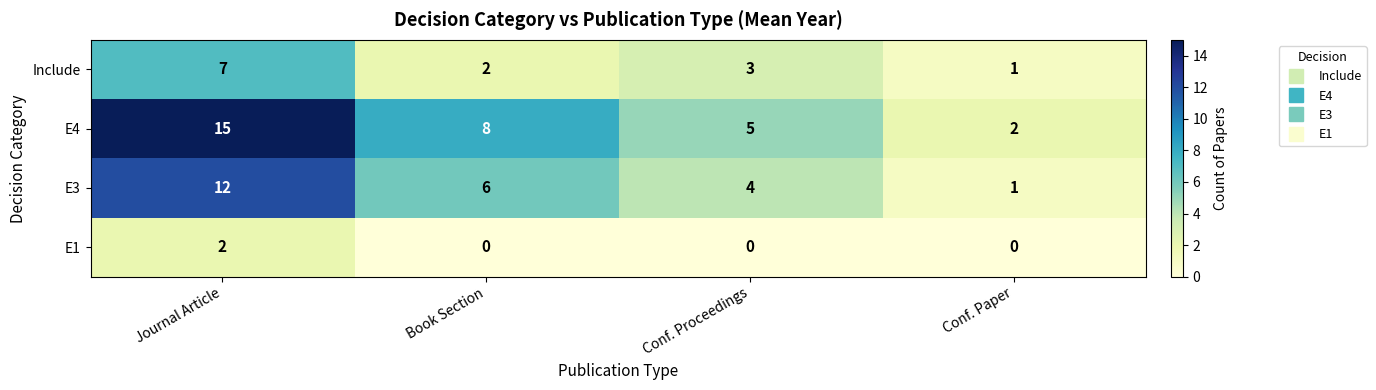

Which series changed the most between Journal Article and Conf. Proceedings?

E4